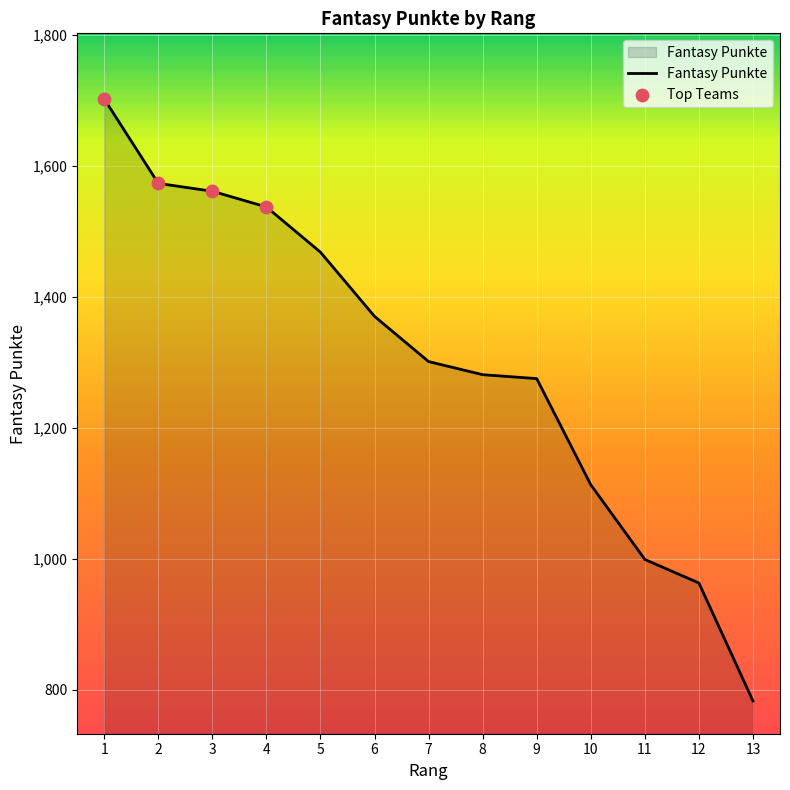

Which has a higher value, 4 or 3?

3